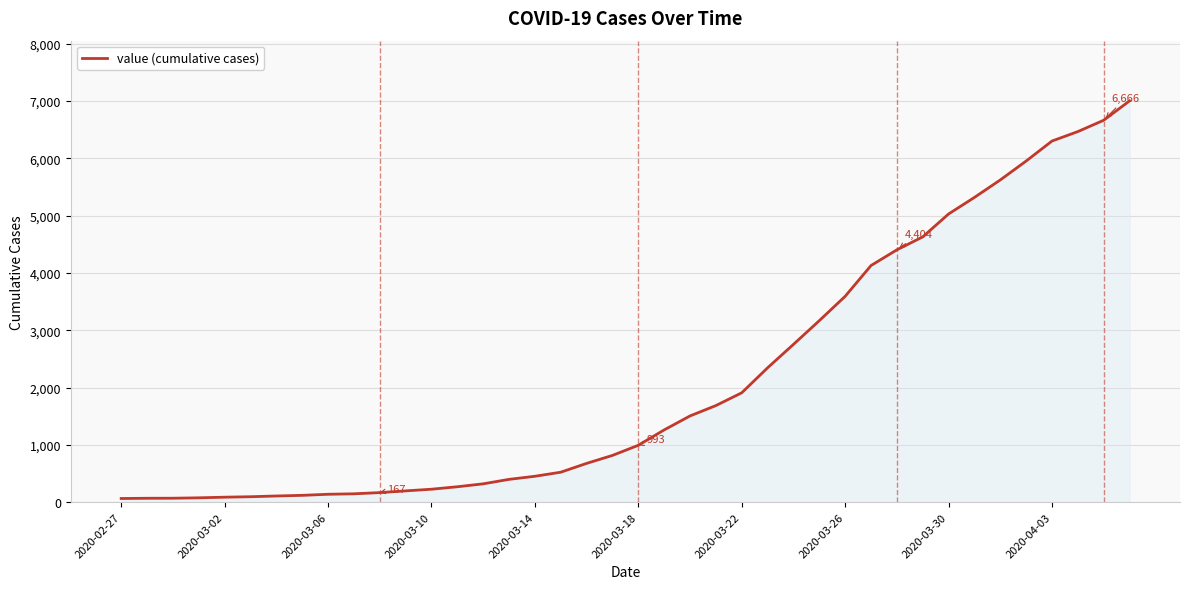

What is the maximum value shown in the chart?

7004